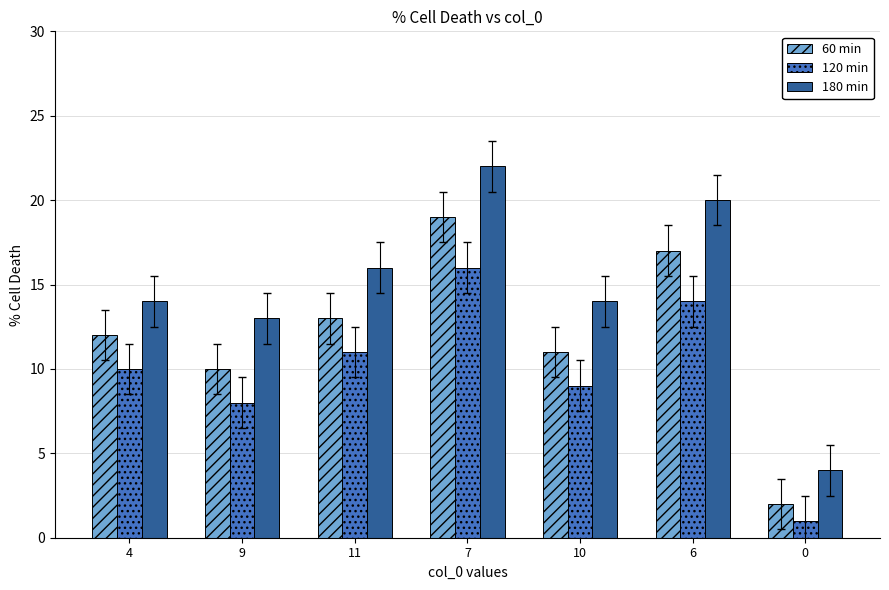

What position from the right is 6?

2